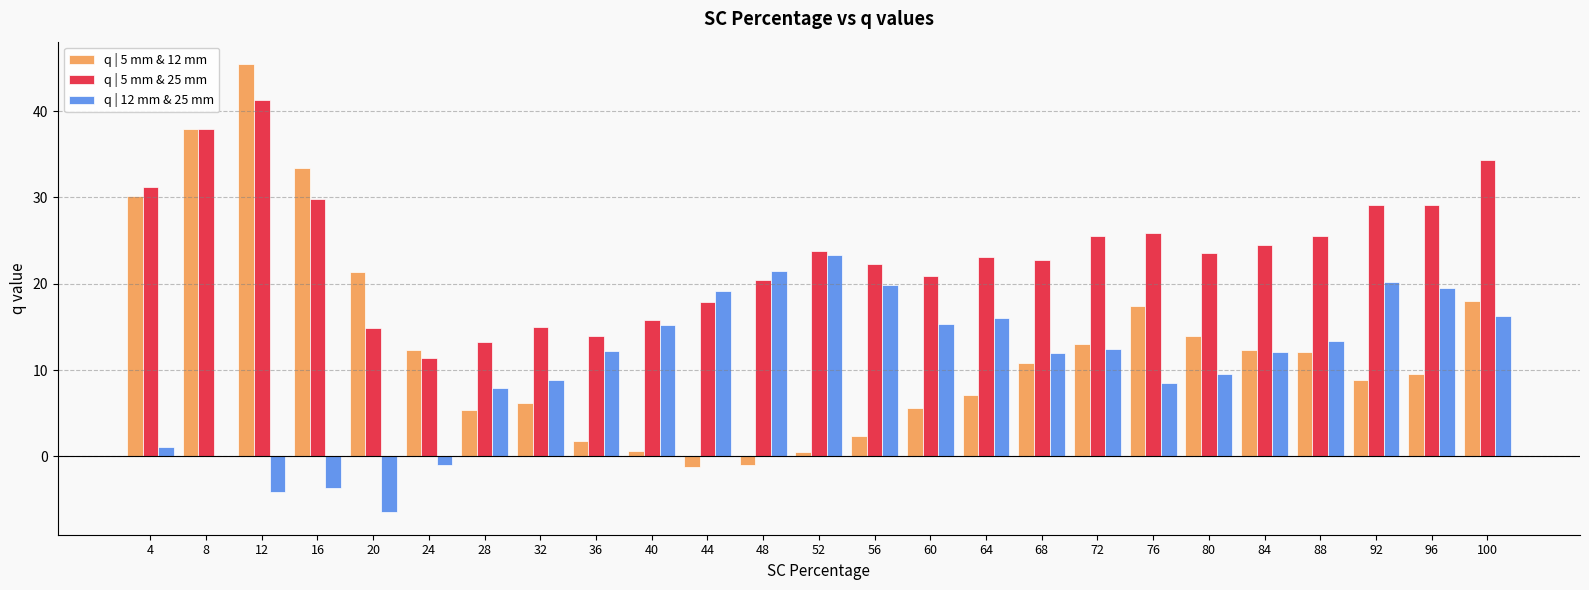

At which category is the sum across all series the highest?

12